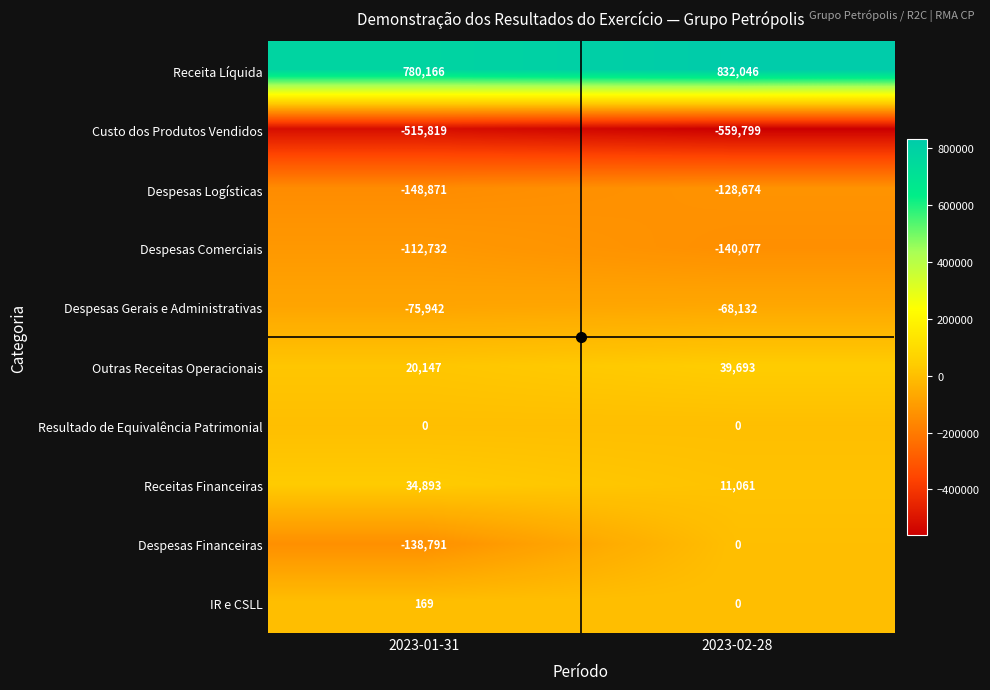

Which series has the largest total across all categories?

Receita Líquida